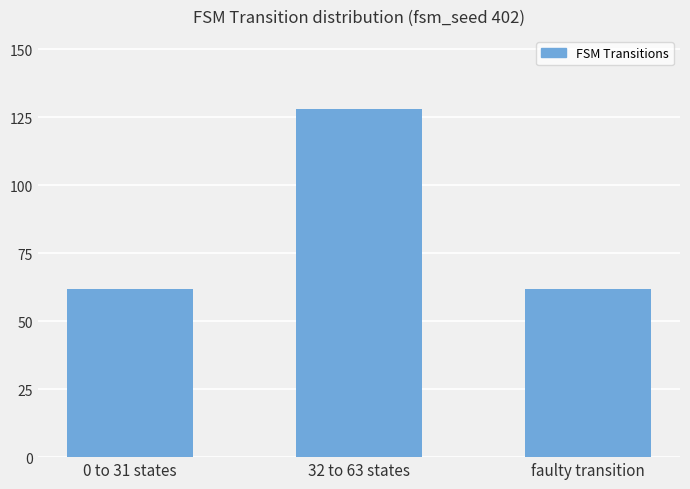

Is it true that the value at 0 to 31 states is 62?

True